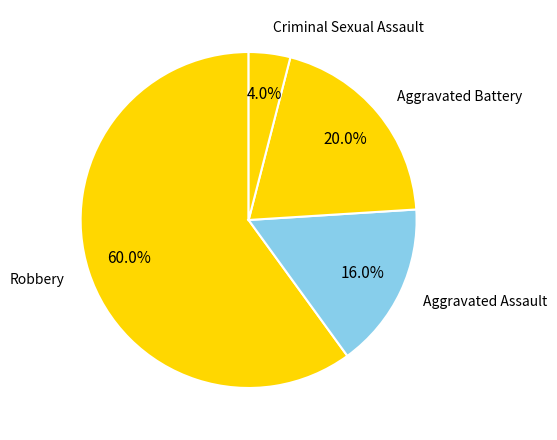

What portion of the pie excludes Aggravated Battery?

80.0%